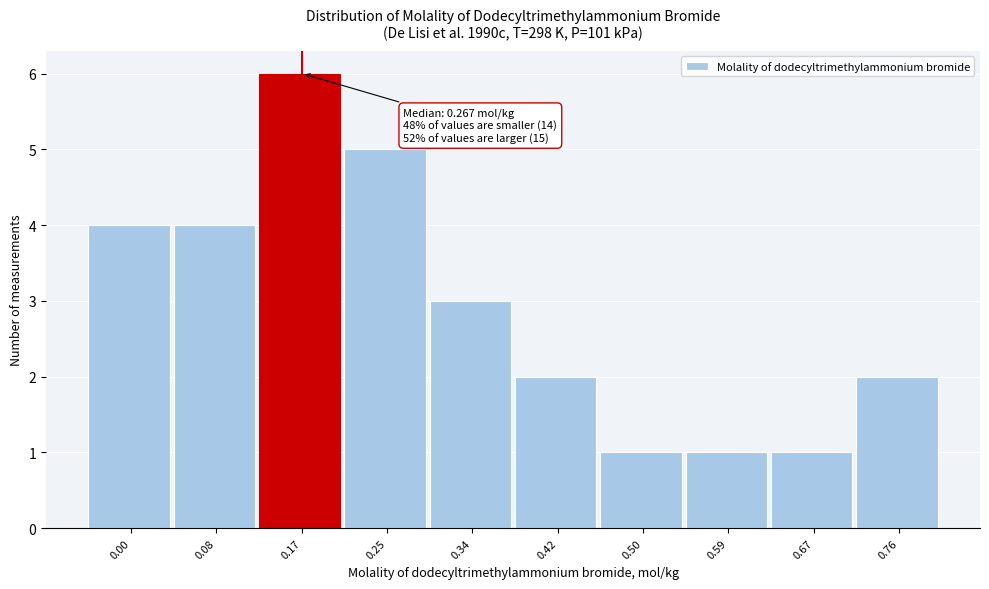

Reading left to right, what are all the values shown in this chart?

0.00=4	0.08=4	0.17=6	0.25=5	0.34=3	0.42=2	0.50=1	0.59=1	0.67=1	0.76=2